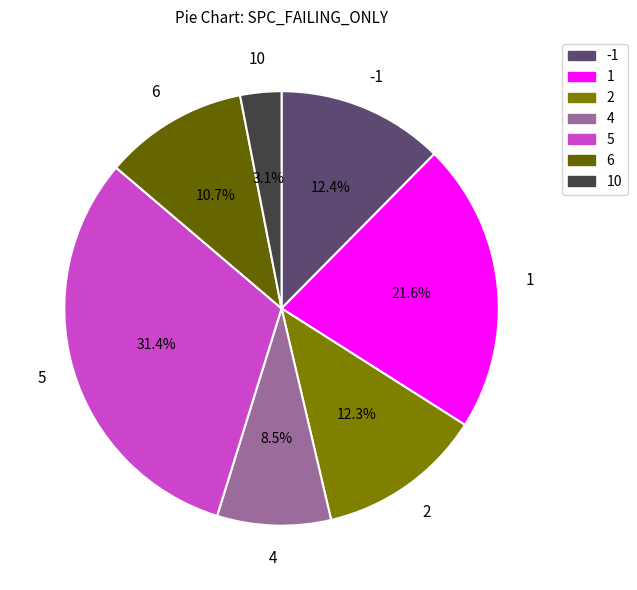

How many segments does this pie chart have?

7